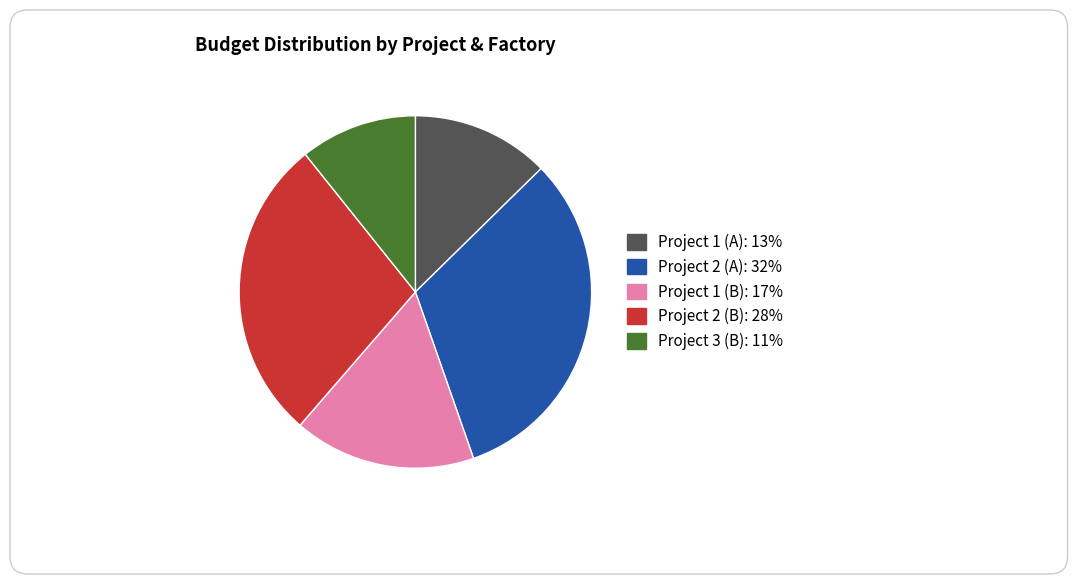

How many segments does this pie chart have?

5